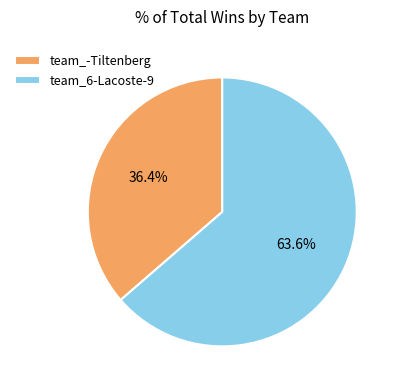

The team_-Tiltenberg slice represents 44% of the pie. True or false?

False